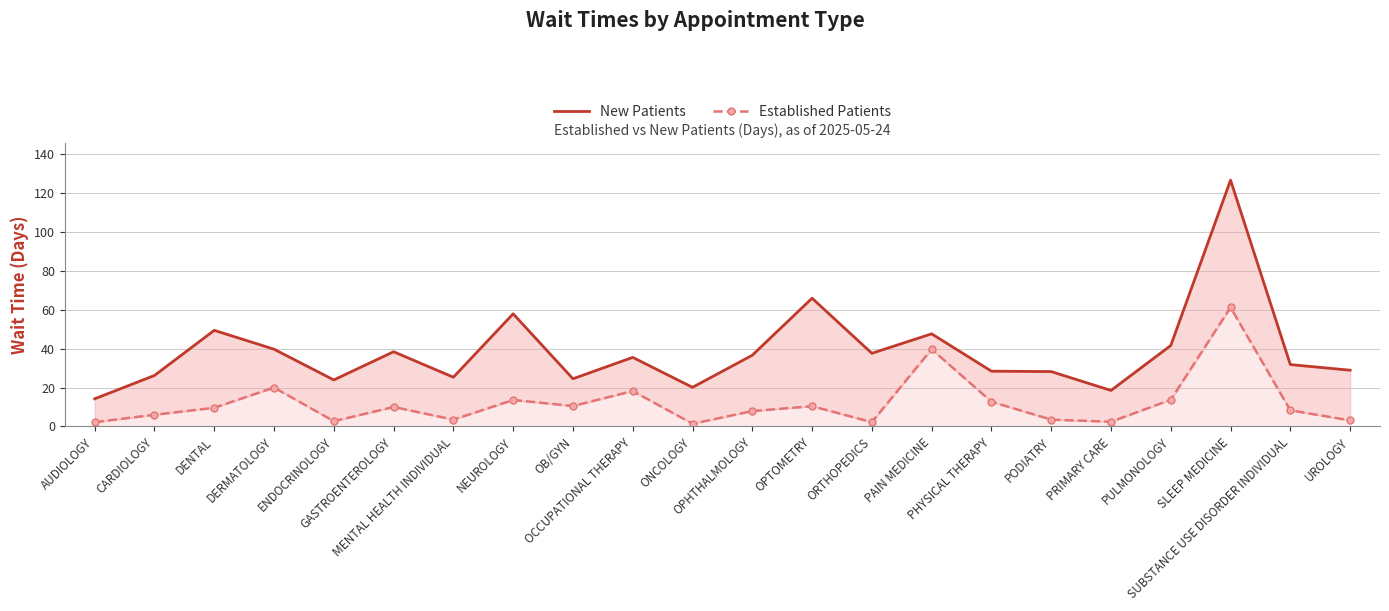

What are all the series names shown in the legend?

New Patients, Established Patients